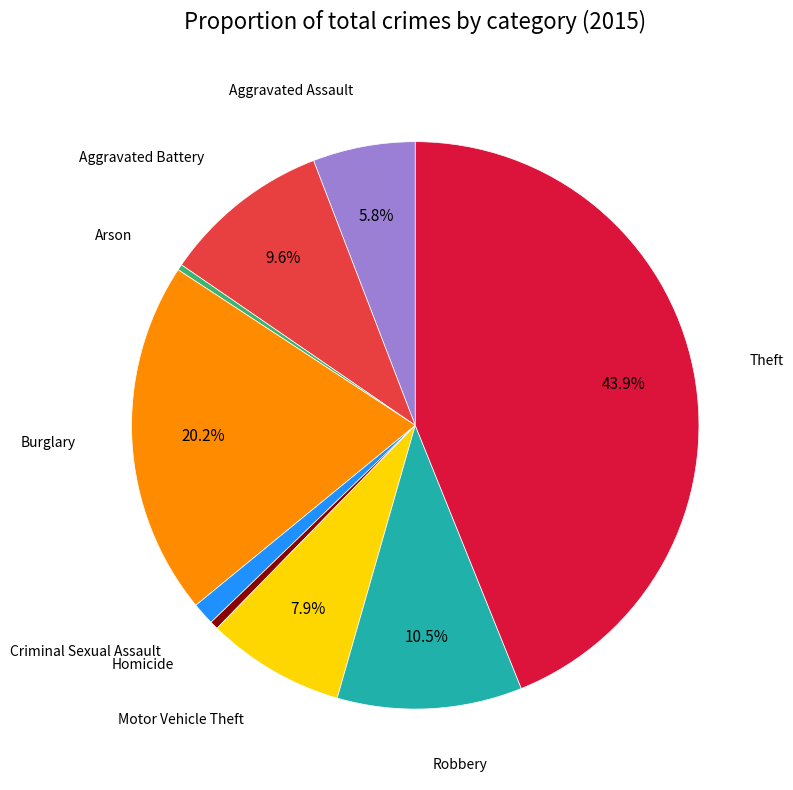

Is there a majority slice in this chart?

No